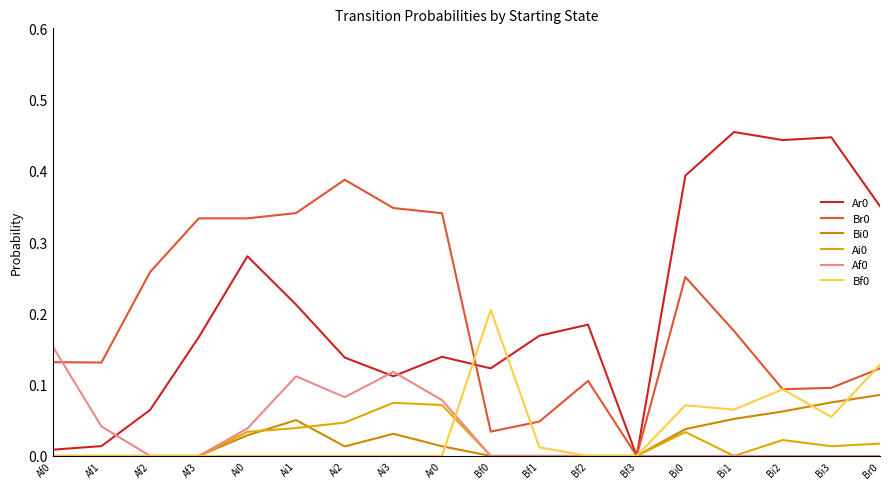

Does the chart display data point markers on the line(s)?

No